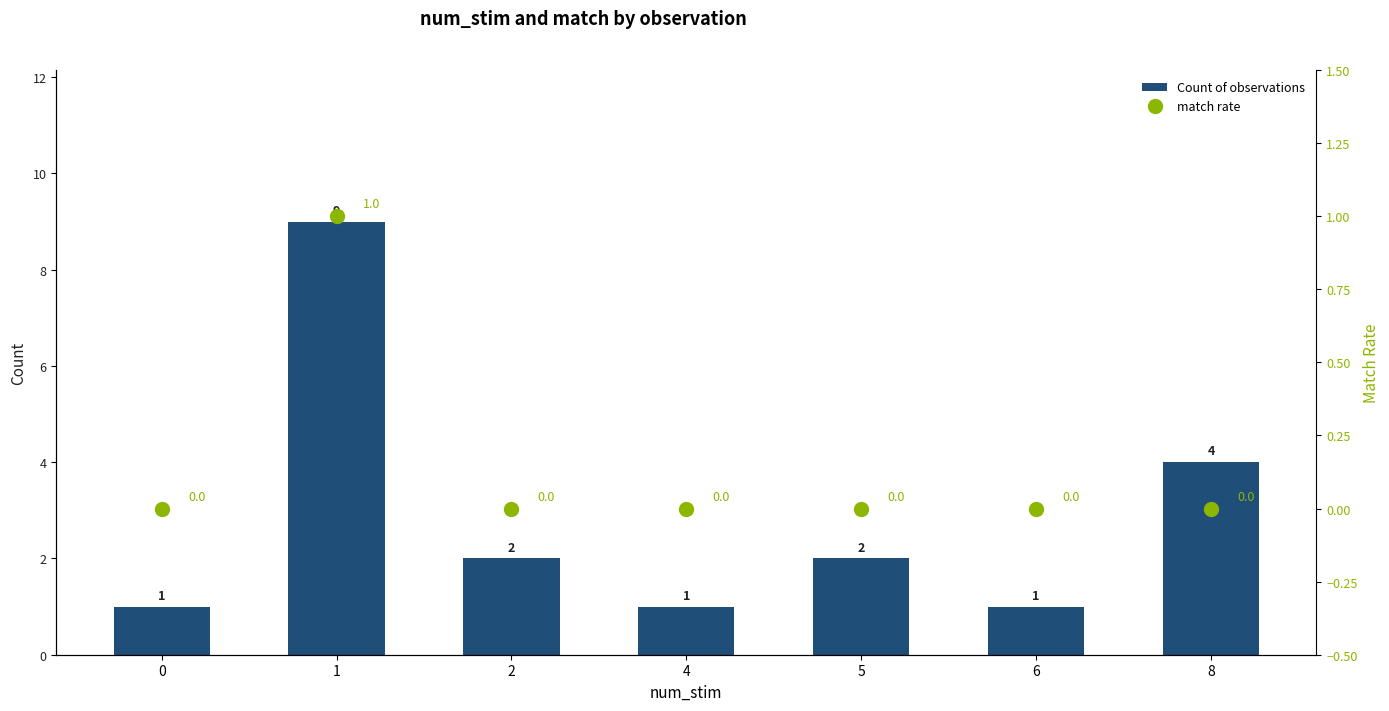

What is the sum of all match rate values?

1